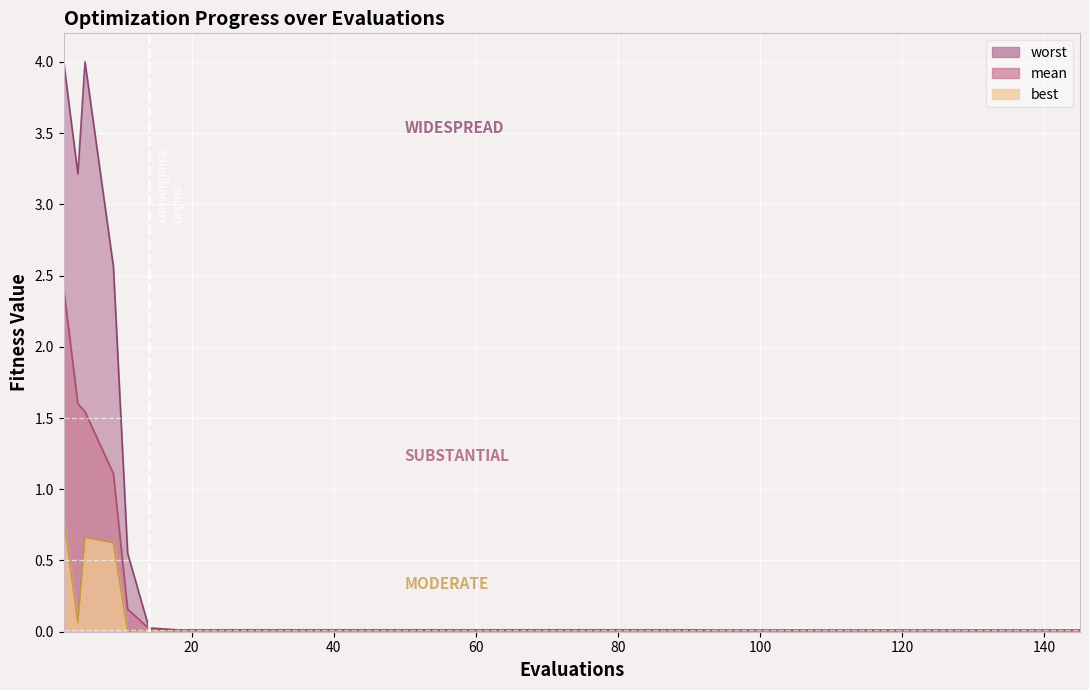

True or false: worst and best intersect in this chart.

False